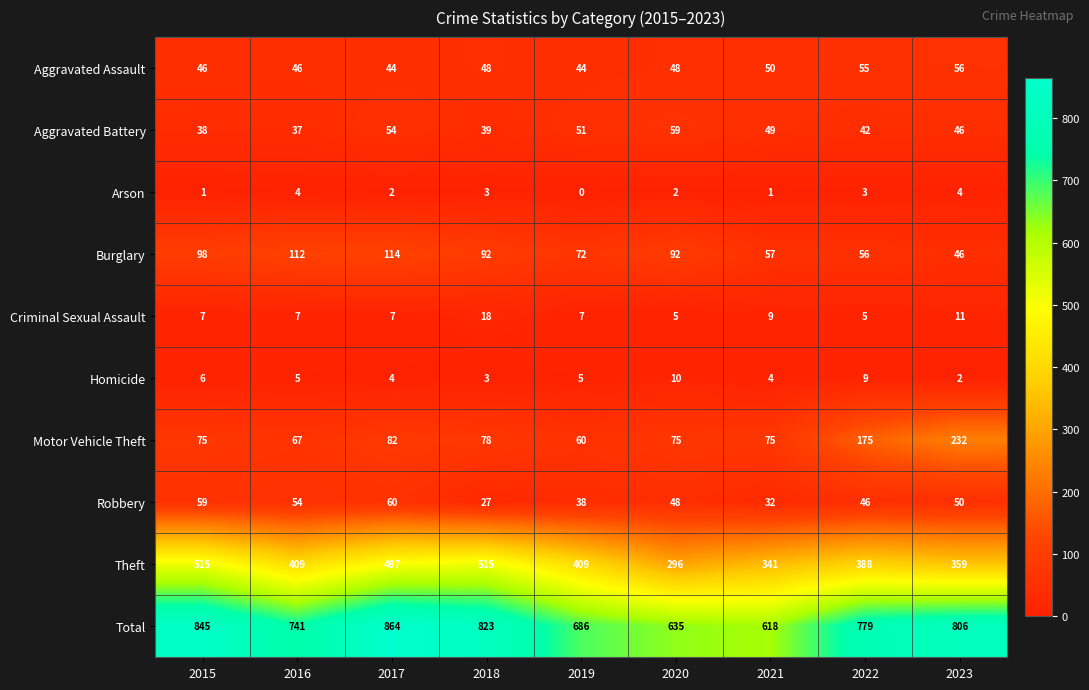

Which series changed the most between 2019 and 2020?

Theft